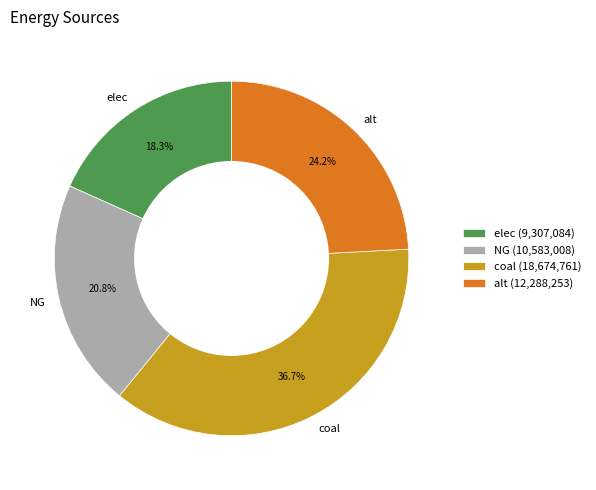

Which slice is the smallest?

elec